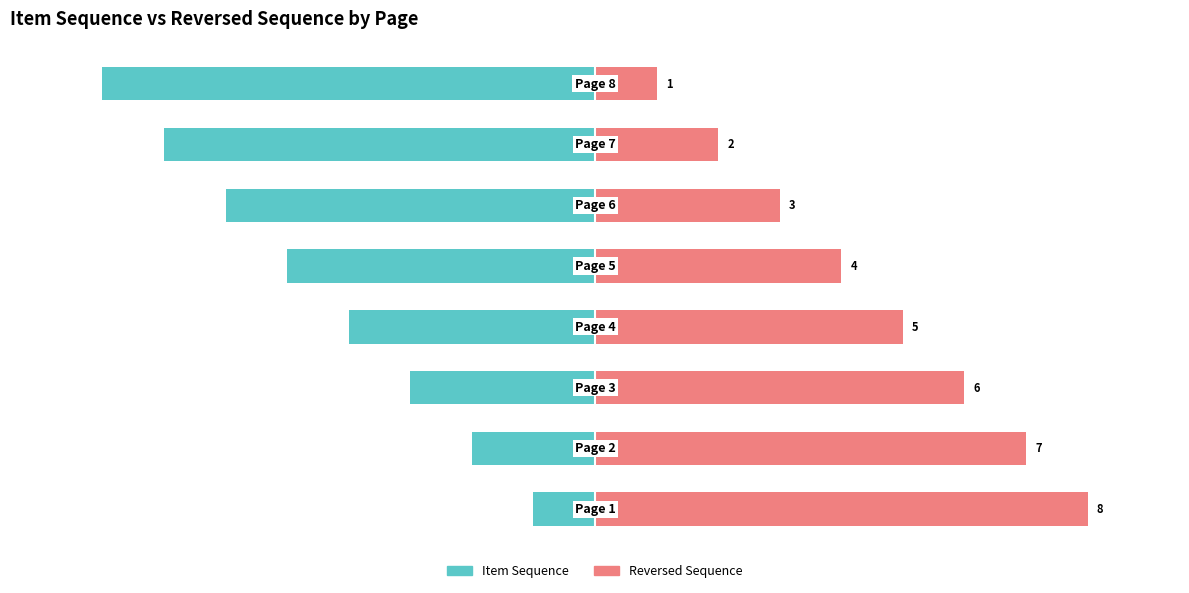

What is the smallest value displayed?

-8